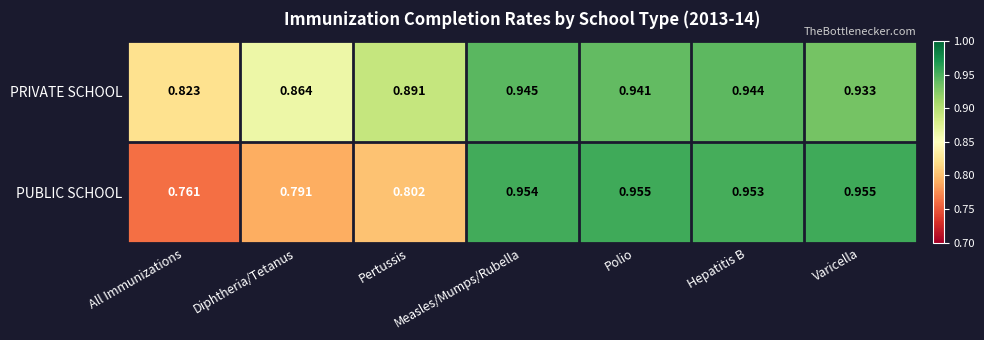

At which label does PRIVATE SCHOOL reach its minimum?

All Immunizations